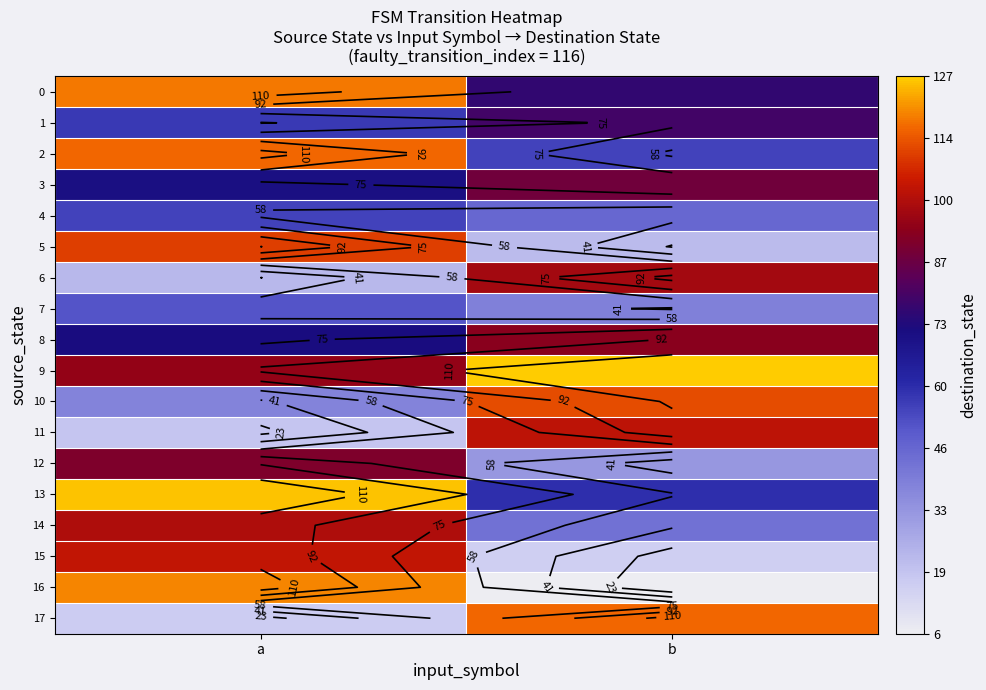

The 7 series shows 39 at b. True or false?

True